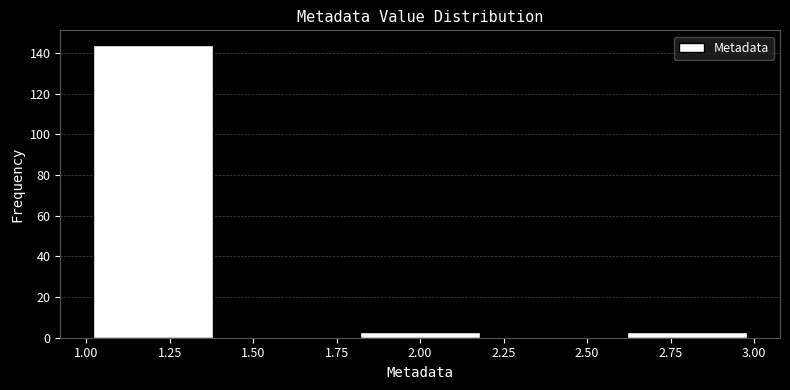

How tall is the bar that spans 2.6 to 3.0 on the x-axis? The values are not printed on the chart, so give them approximately, as read against the axis.

4